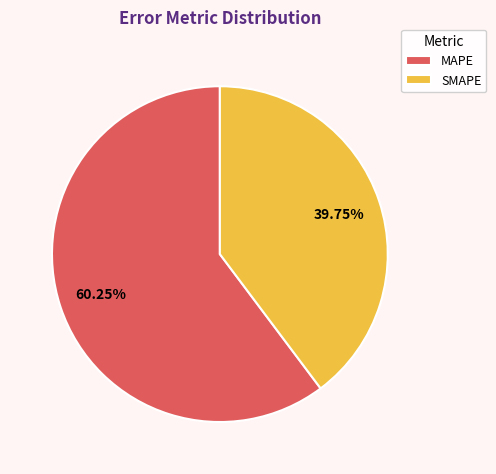

The SMAPE slice represents 40% of the pie. True or false?

True